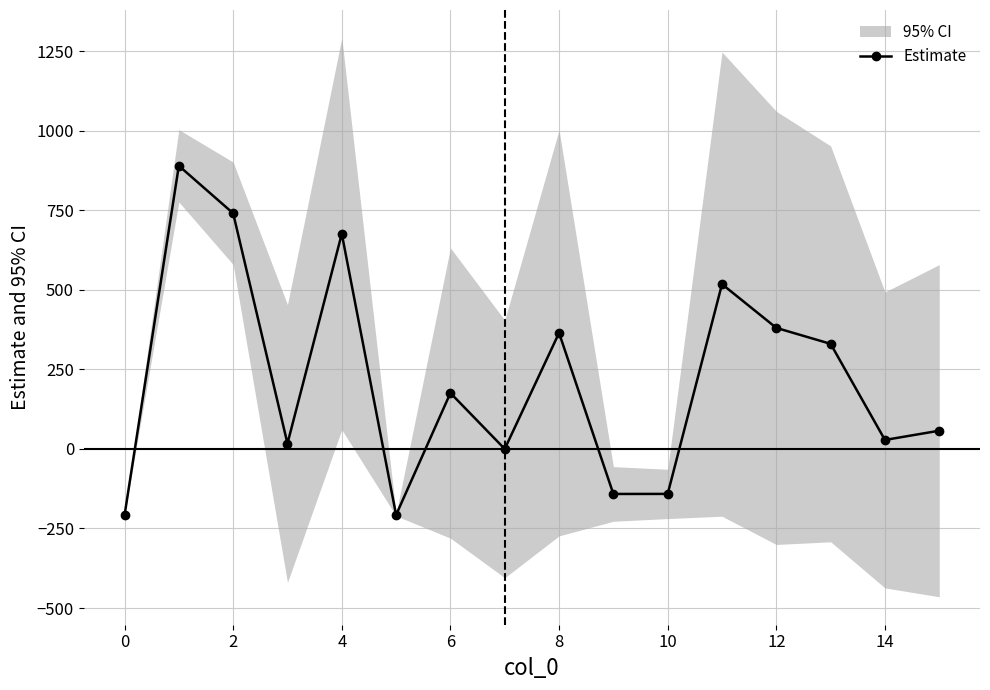

Count the number of values greater than 175.

8